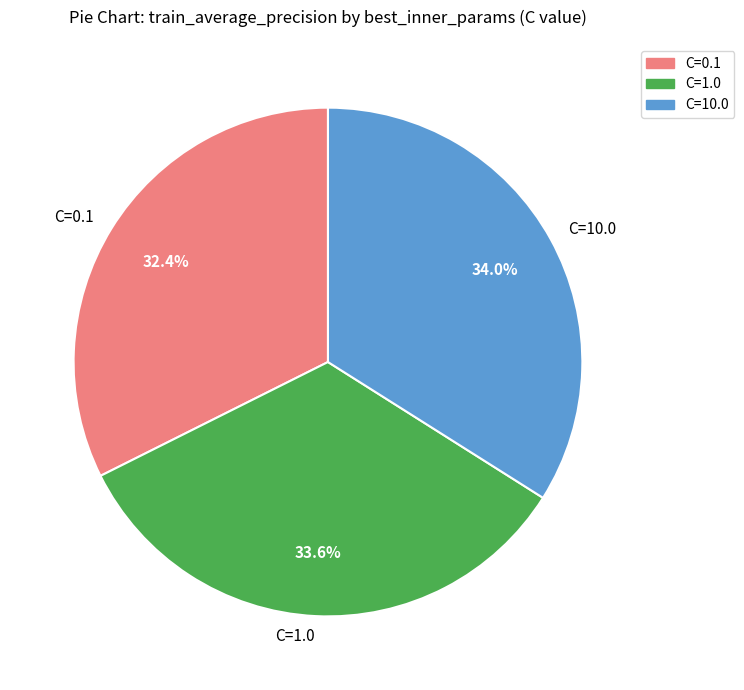

How many segments does this pie chart have?

3